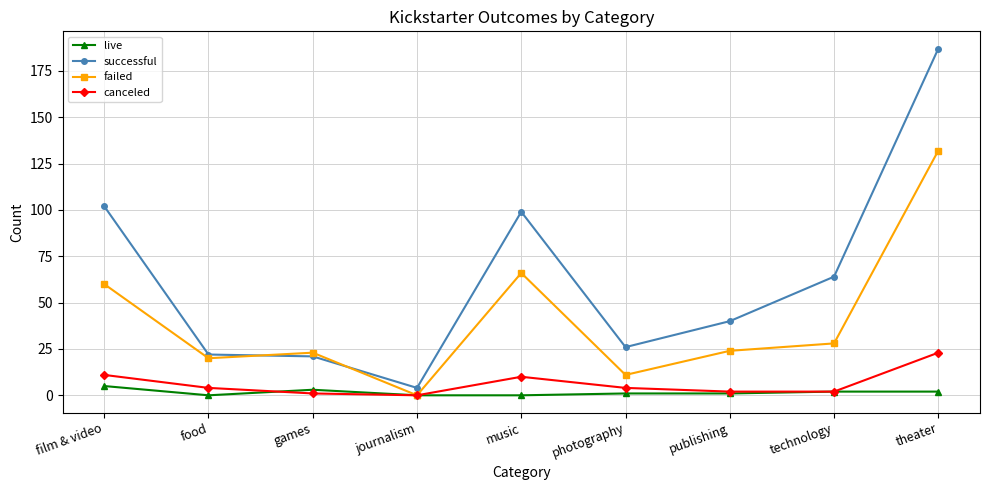

What is the label of the 1st point from the left?

film & video